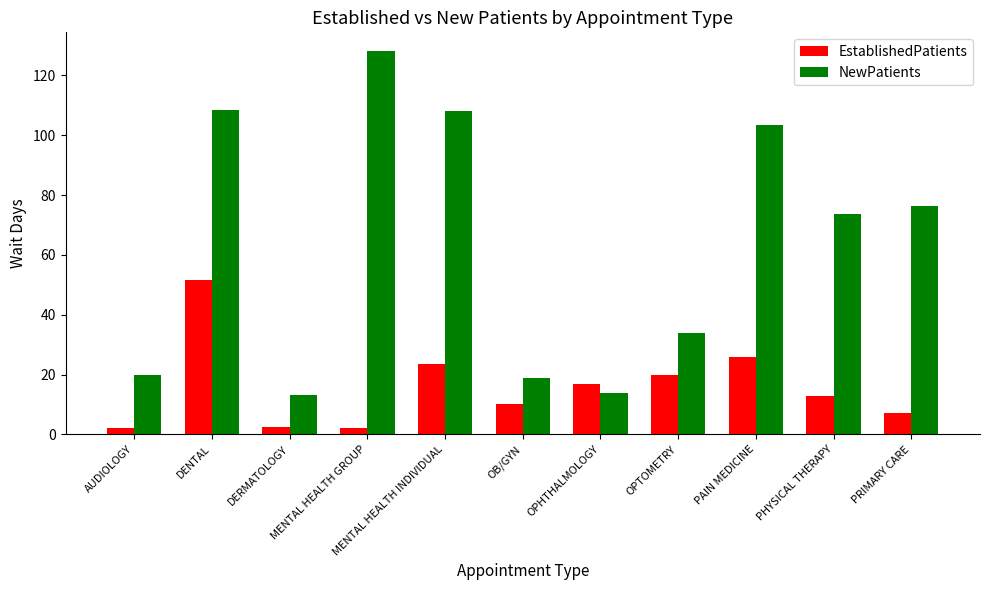

At how many categories does at least one series exceed 55?

6